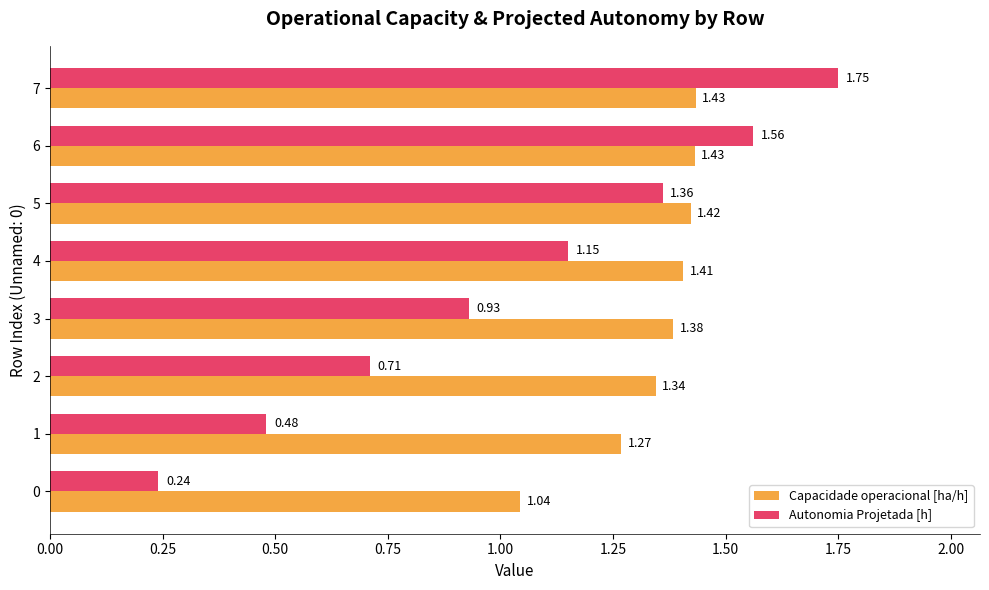

At how many categories does at least one series exceed 0?

8